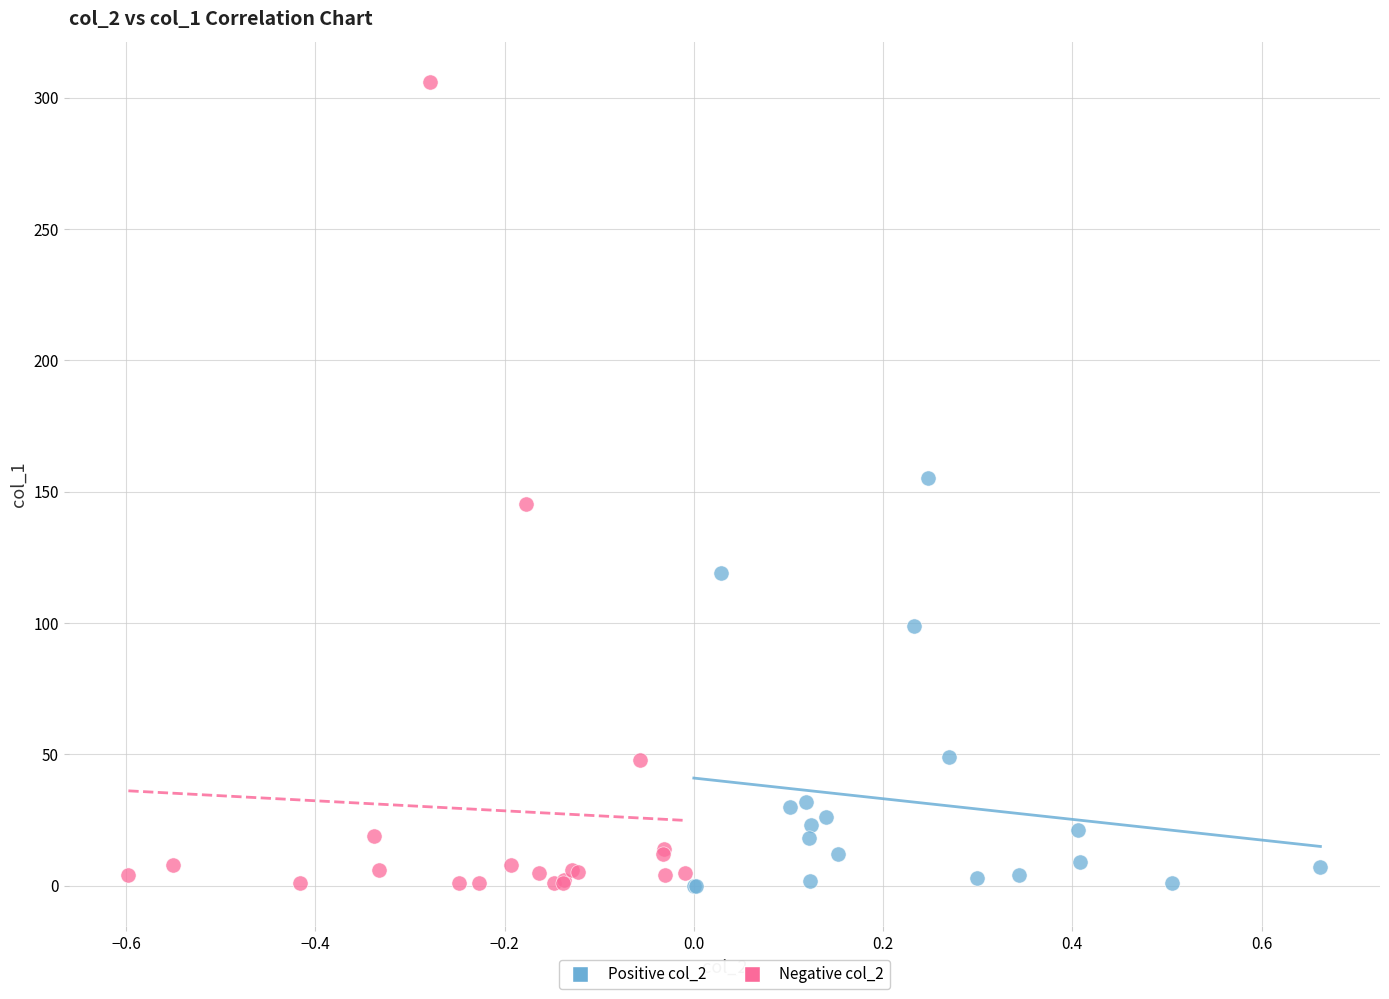

Which series reaches the maximum Y coordinate?

Negative col_2